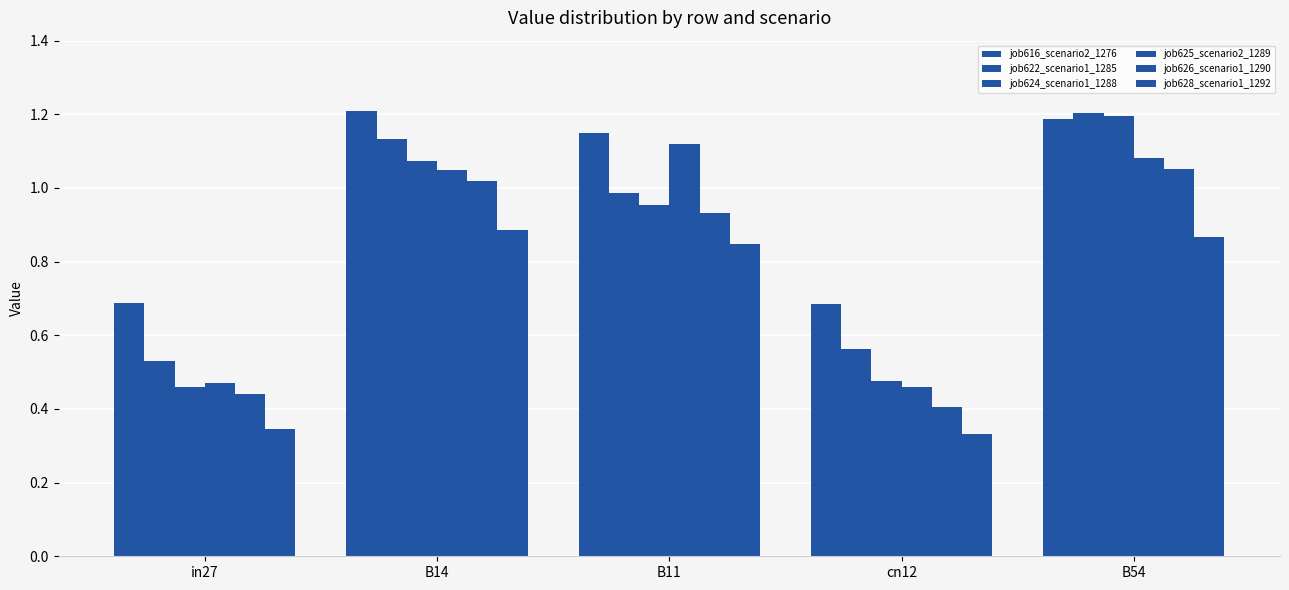

Reading left to right, what are all the values shown in this chart?

job616_scenario2_1276: 0.7	1.2	1.1	0.7	1.2
job622_scenario1_1285: 0.5	1.1	1.0	0.6	1.2
job624_scenario1_1288: 0.5	1.1	1.0	0.5	1.2
job625_scenario2_1289: 0.5	1.0	1.1	0.5	1.1
job626_scenario1_1290: 0.4	1.0	0.9	0.4	1.1
job628_scenario1_1292: 0.3	0.9	0.8	0.3	0.9